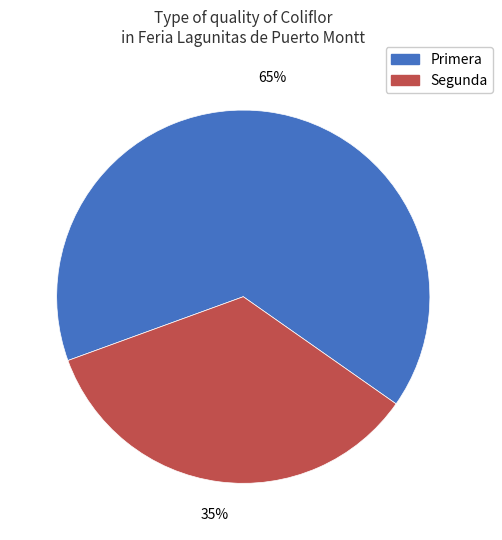

To the nearest percent, what portion does Primera represent?

65%